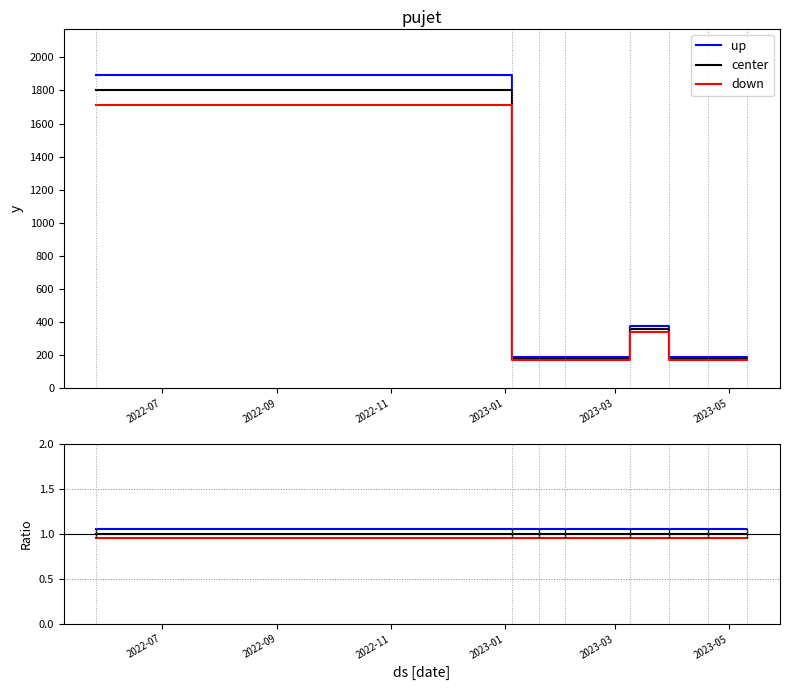

At which label is center closest to 1?

2022-07